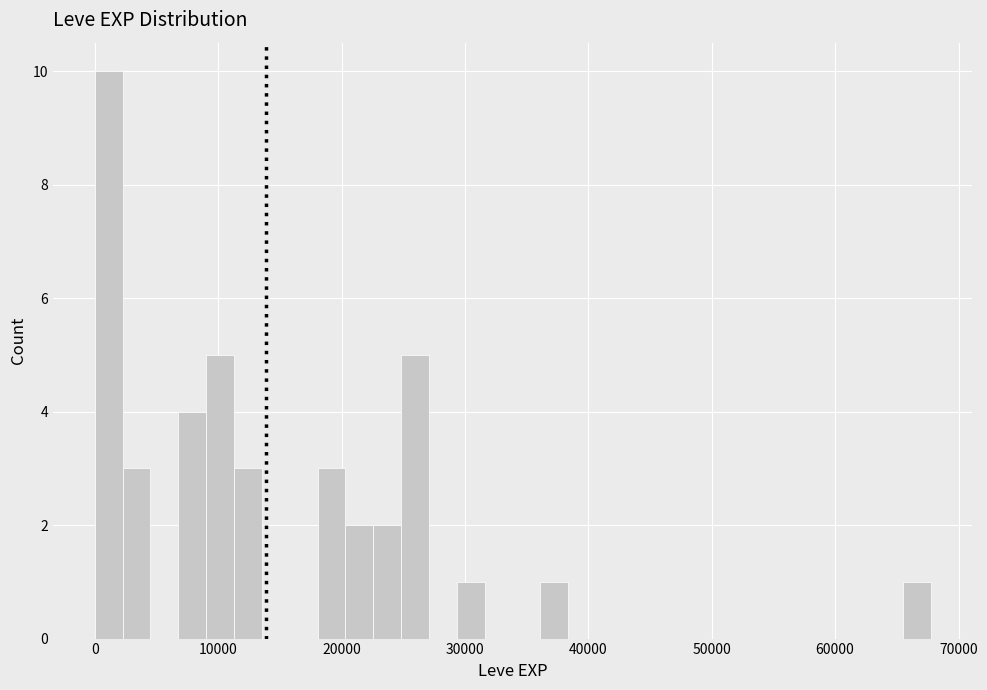

Read against the x-axis, roughly where is the centre of the tallest bar?

1000